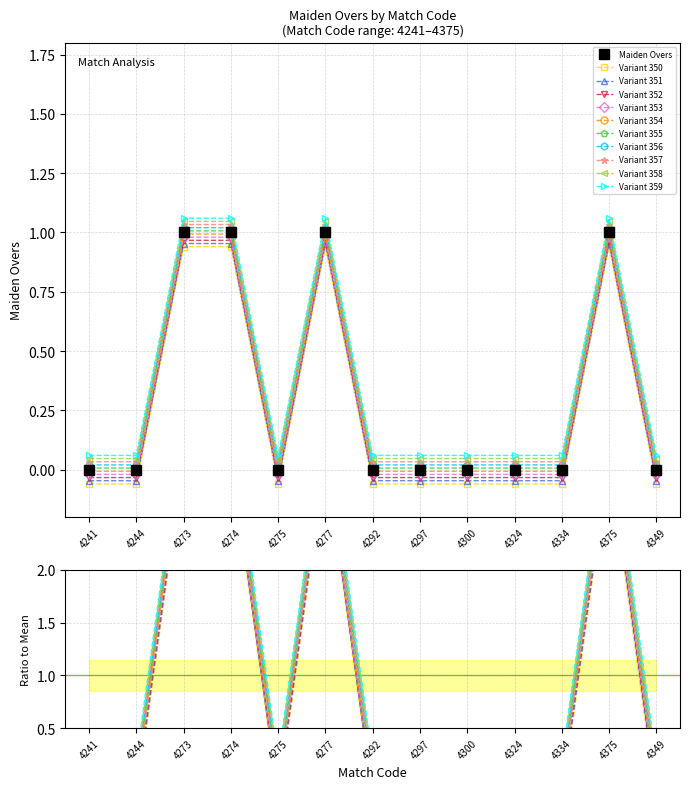

Between 4274 and 4297, which is larger?

4274